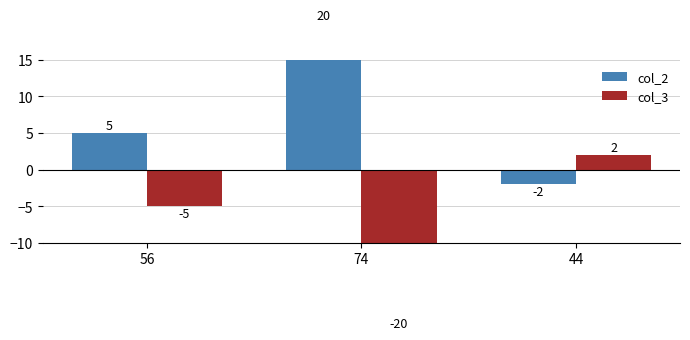

What is the value of the col_3 bar at the 2nd from the left?

-20